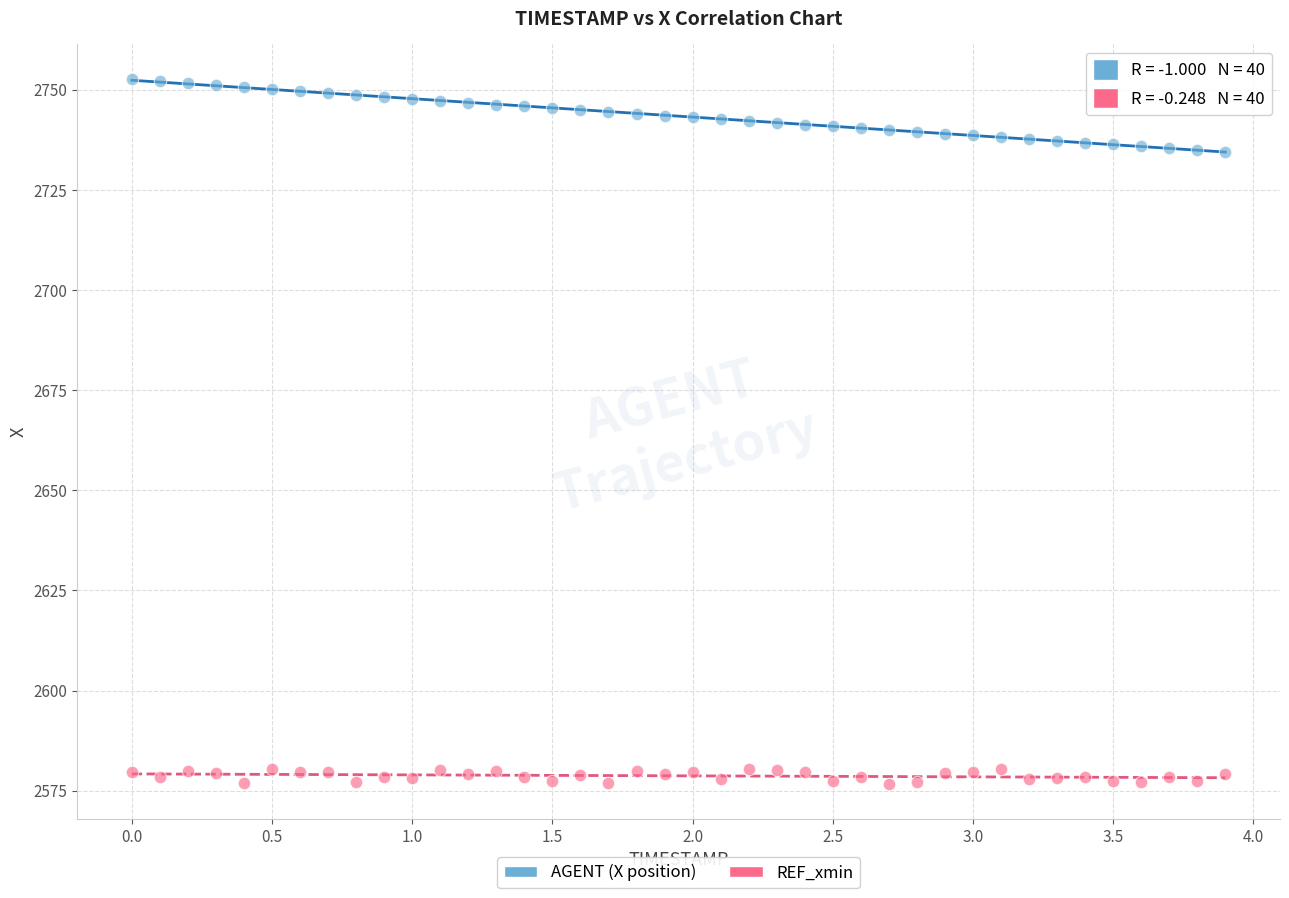

Across all data points, what is the range of X values (max minus min)?

3.9